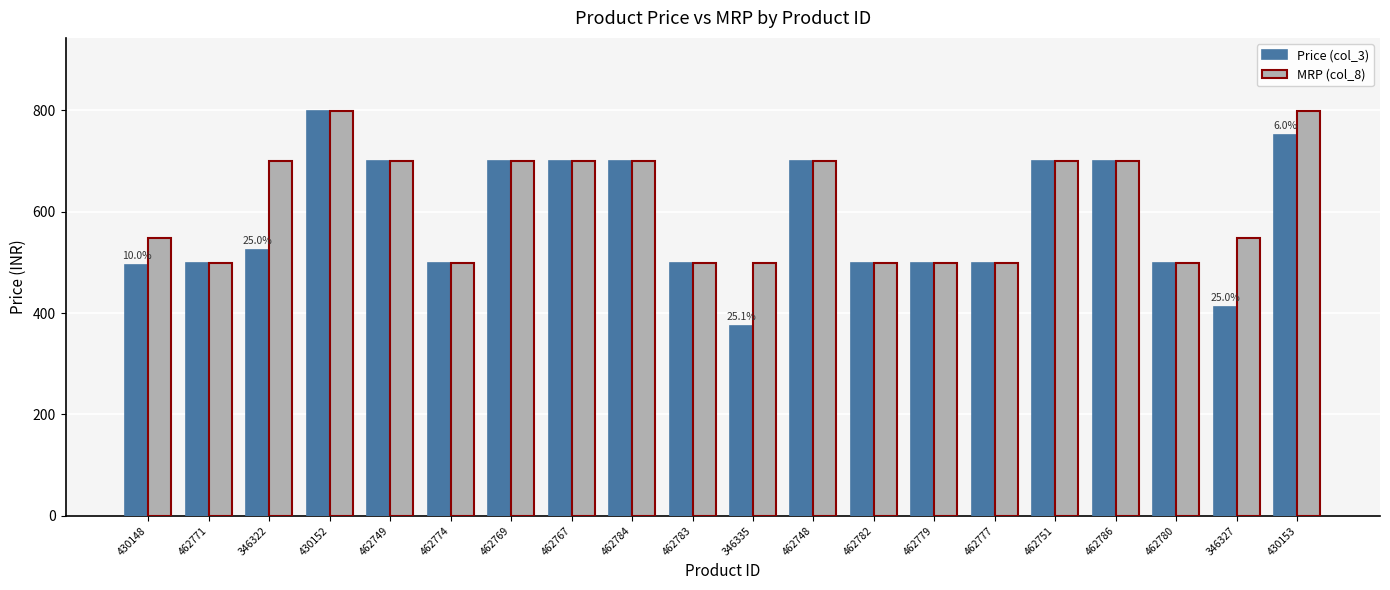

How many data points in MRP (col_8) are less than 699?

10